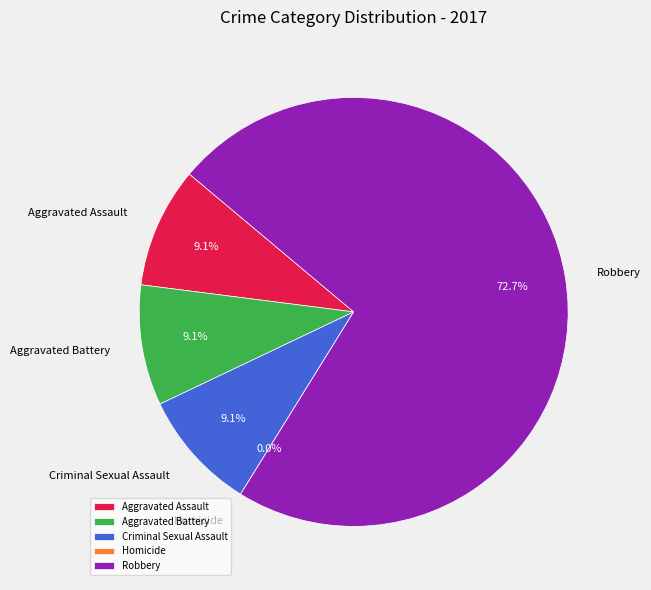

To the nearest percent, what percentage of the pie is Criminal Sexual Assault?

9%